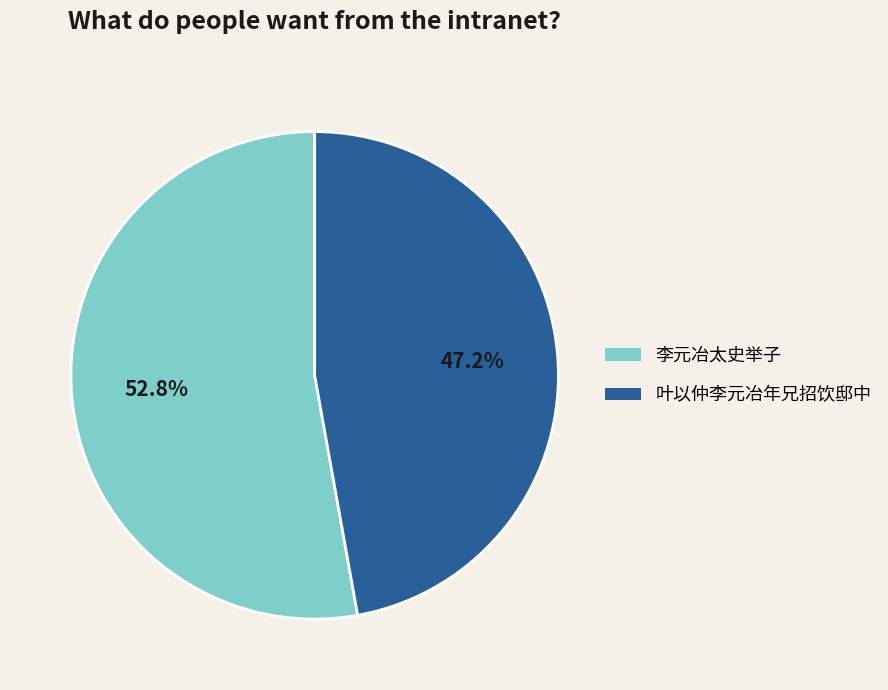

Count the number of slices in the pie.

2